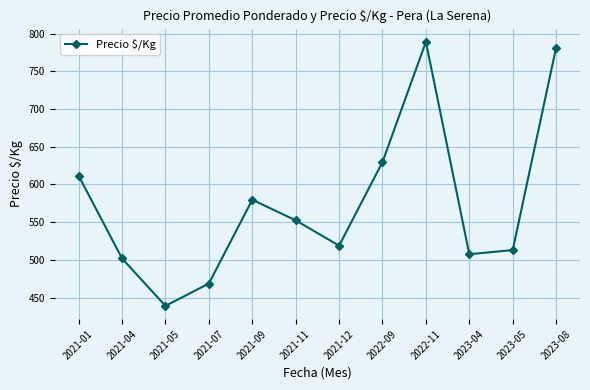

Reading right to left, extract all data points from this chart.

781.3	513.0	507.5	789.0	629.7	518.8	552.4	579.7	468.7	439.0	501.8	611.5